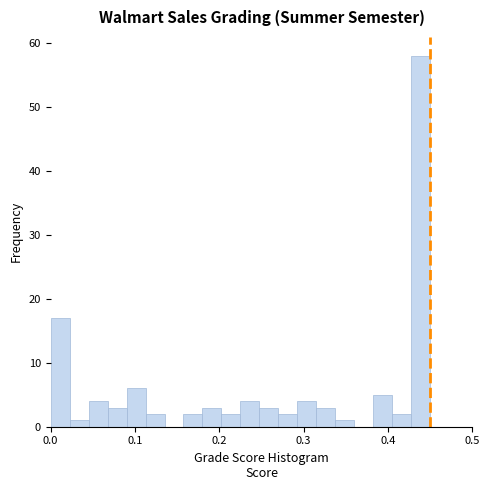

Read against the x-axis, roughly where is the centre of the tallest bar?

0.44